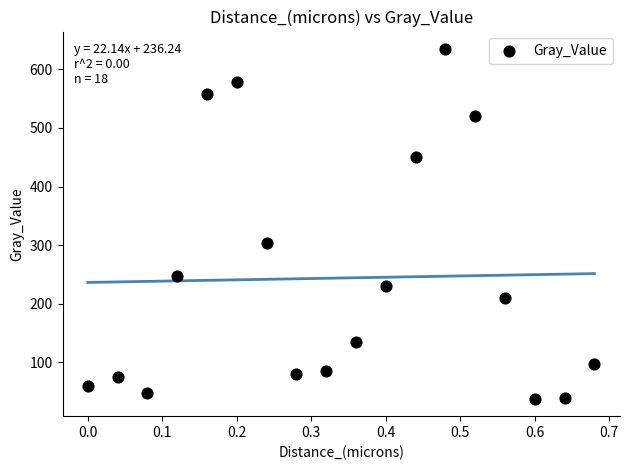

What Y value in the scatter plot is closest to 336?

304.0